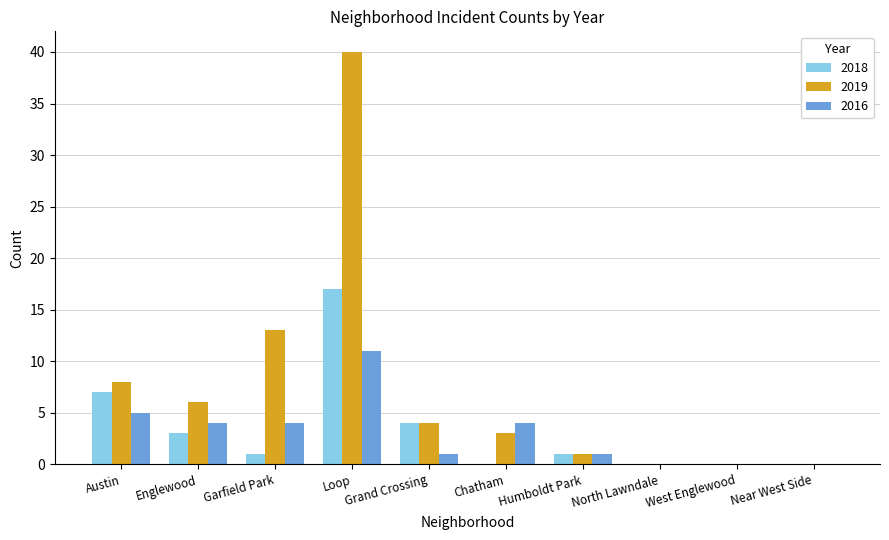

Is the value of 2019 at Loop greater than the value of 2018 at Chatham?

Yes